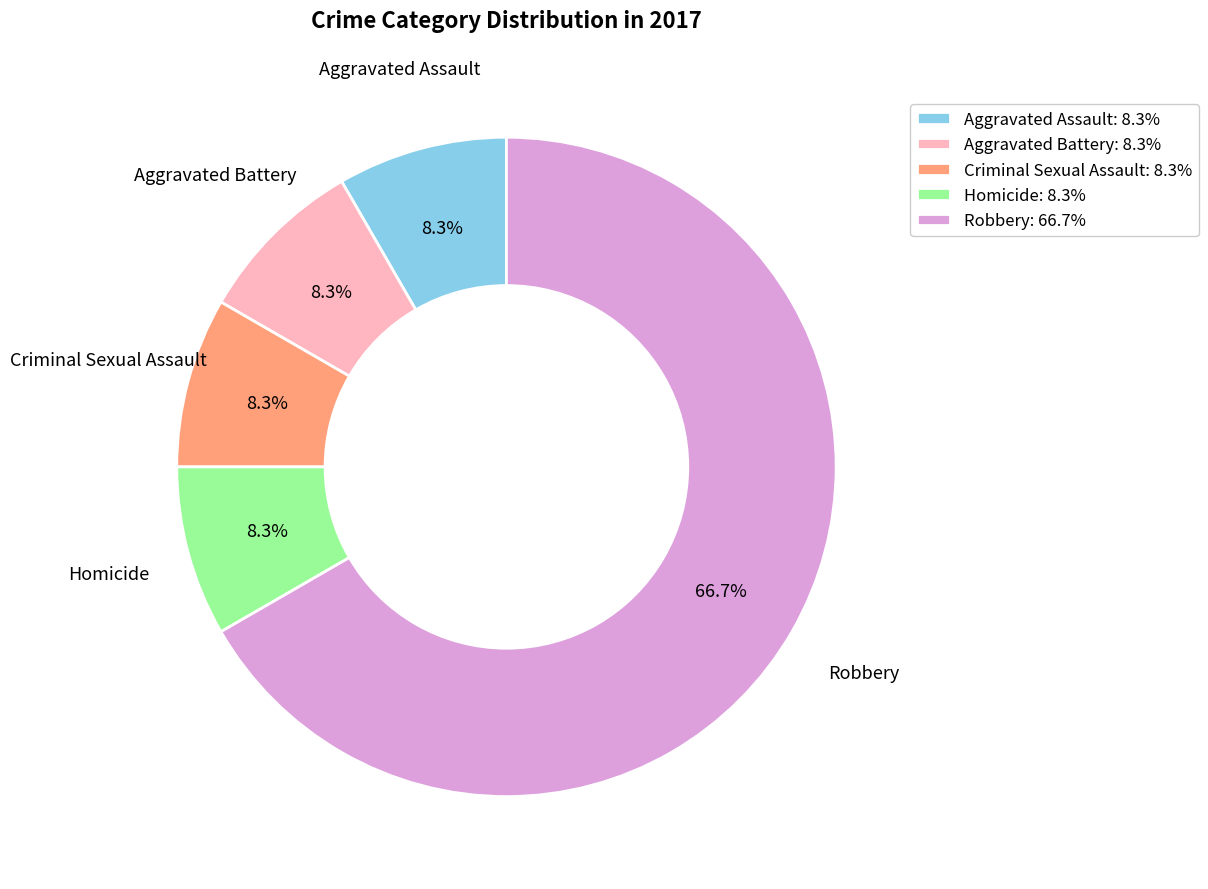

What is the majority slice?

Robbery